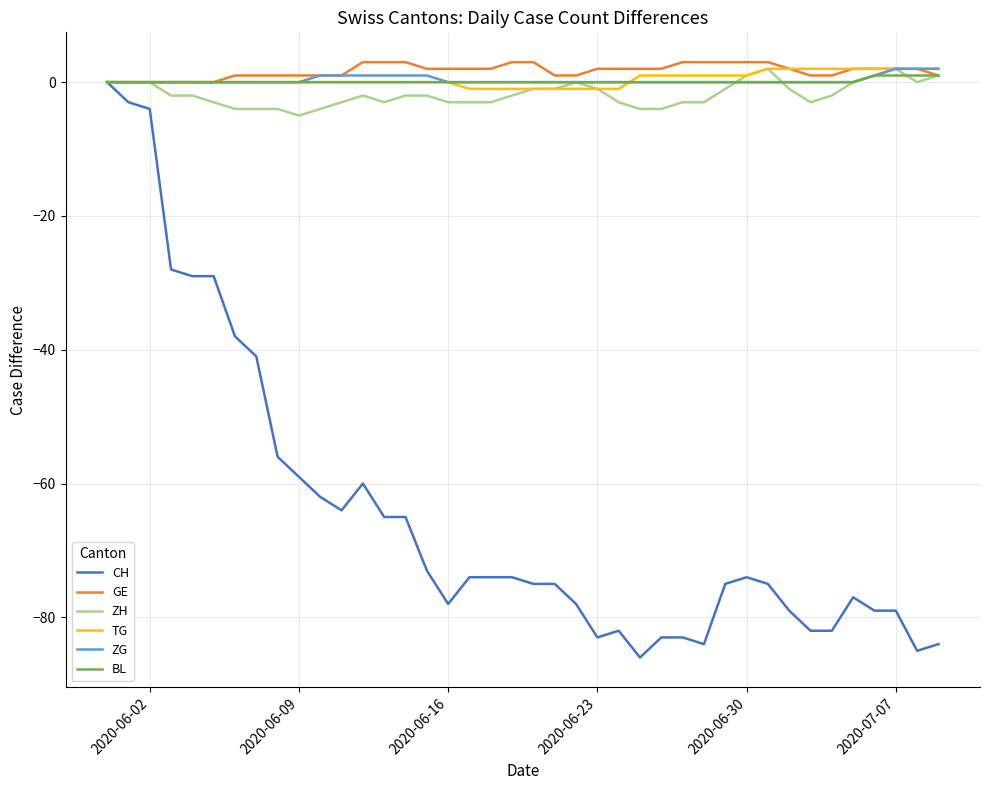

What is the greatest value displayed?

3